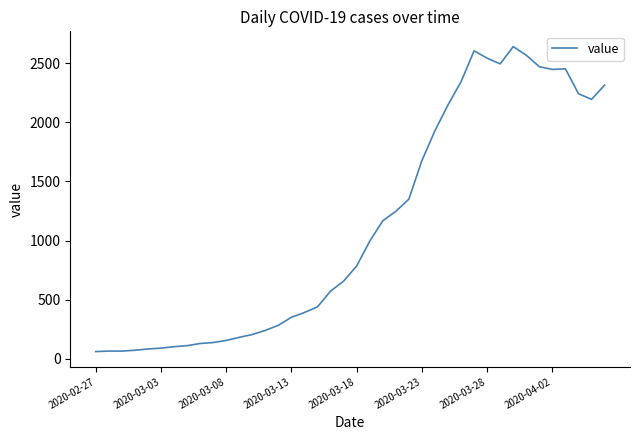

What is the difference between the maximum and minimum values?

2577